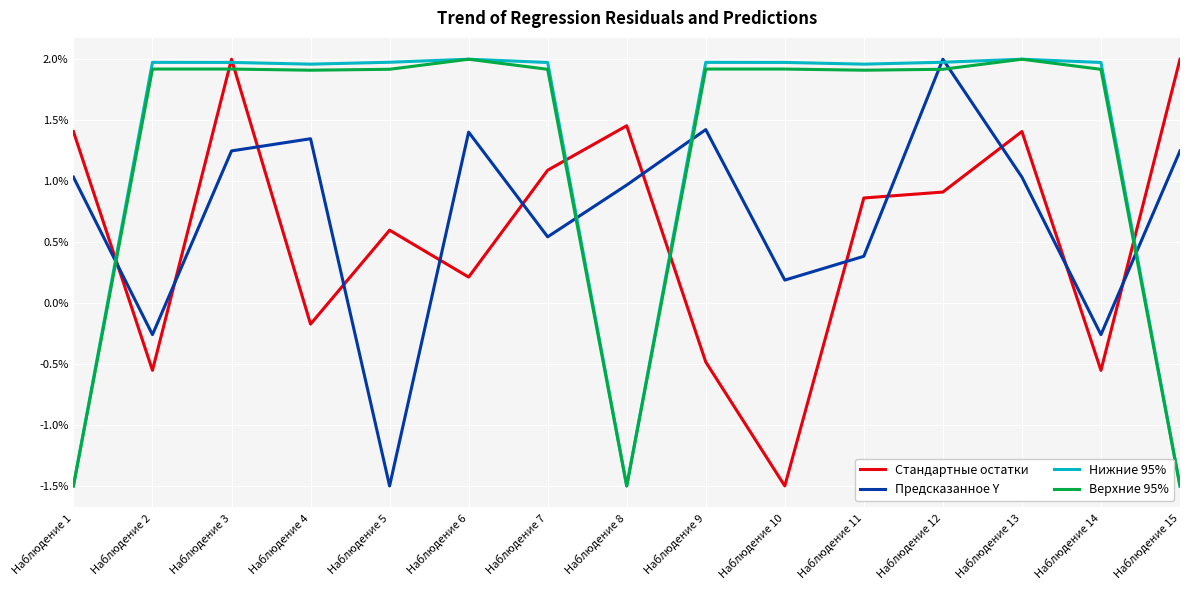

At which category is the sum across all series the highest?

Наблюдение 3